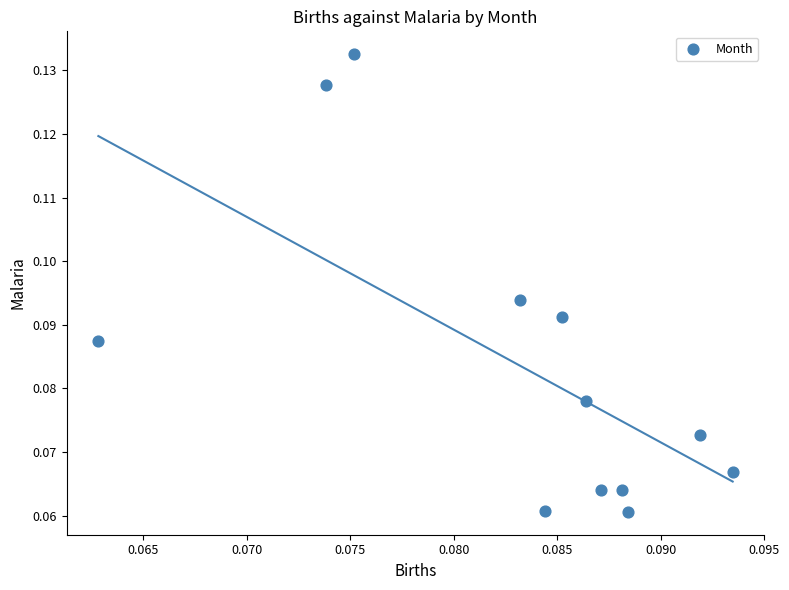

Count the number of points in this scatter plot.

12